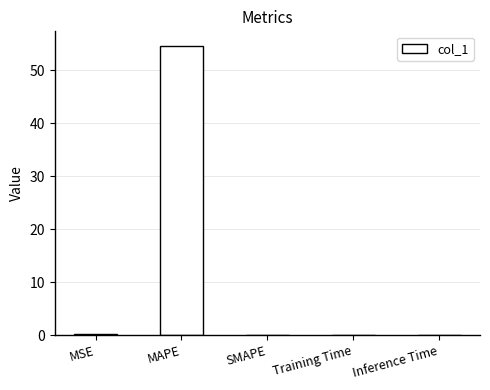

The value at Inference Time is 0.0. True or false?

True